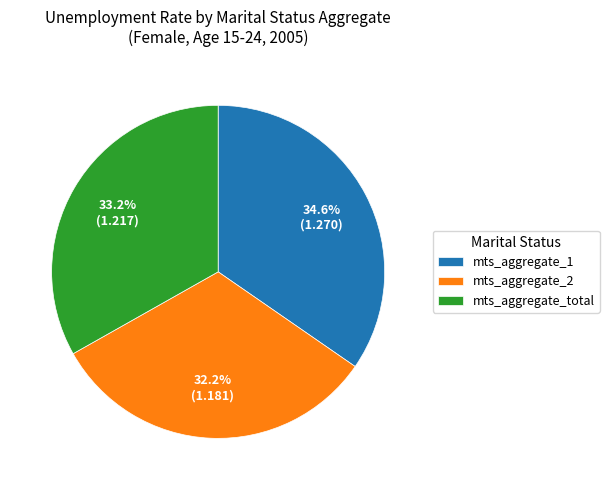

Approximately how many times larger is the value at mts_aggregate_total compared to mts_aggregate_1?

1.0